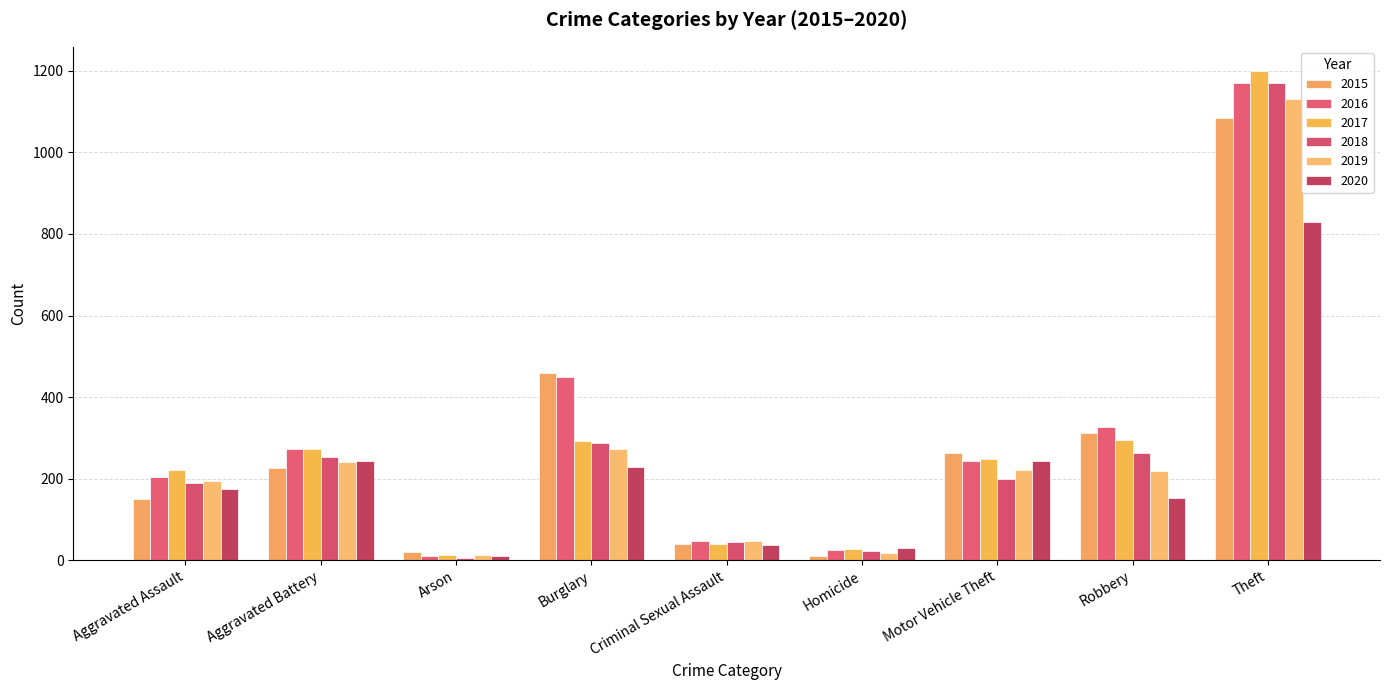

What is the difference between the highest and lowest values at Robbery?

175